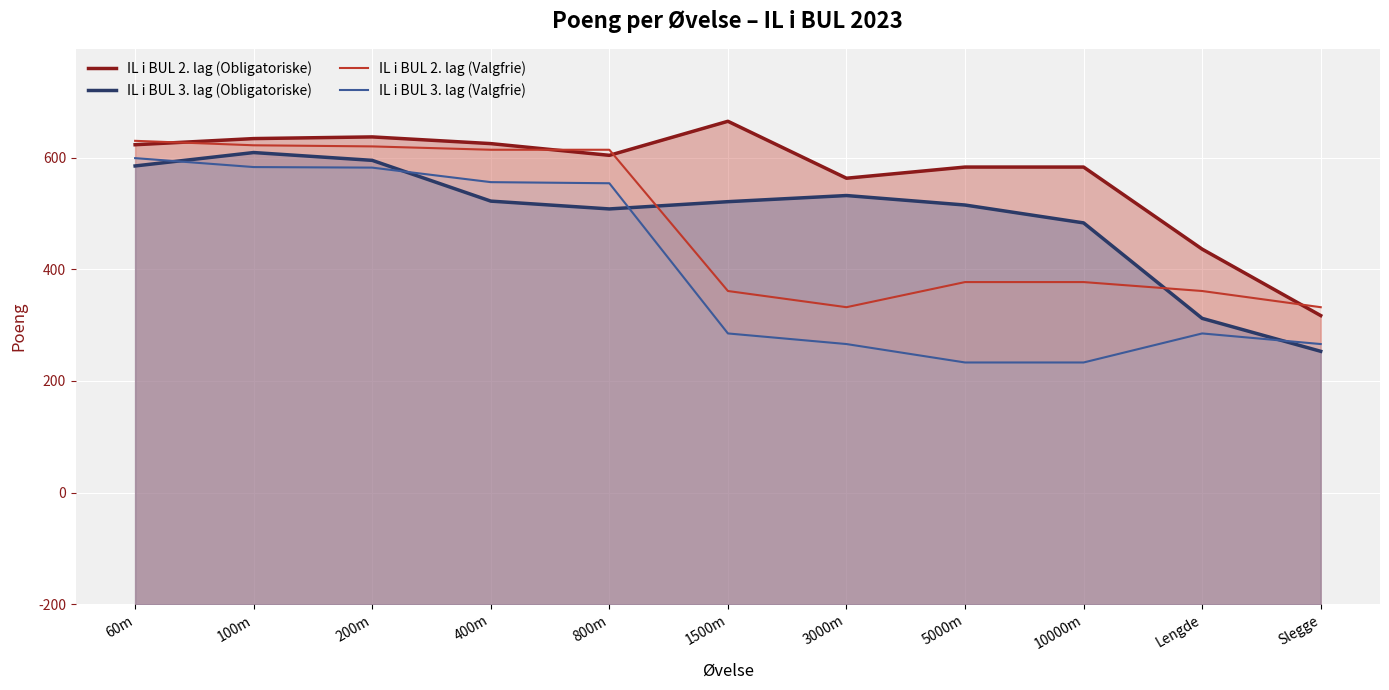

What is the difference between the highest and lowest values at Slegge?

79